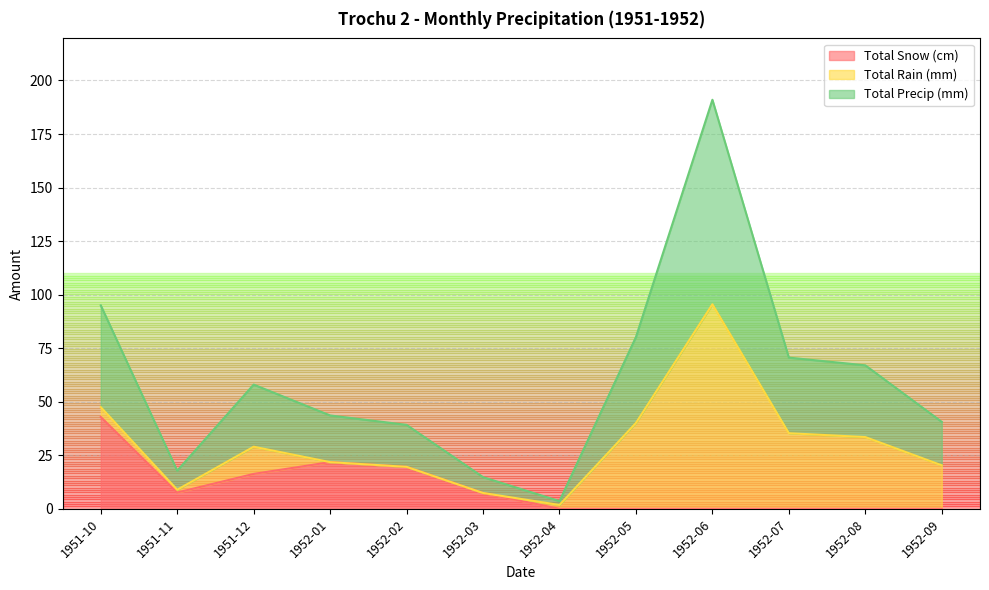

What is the highest value of the Total Snow (cm) series?

42.9